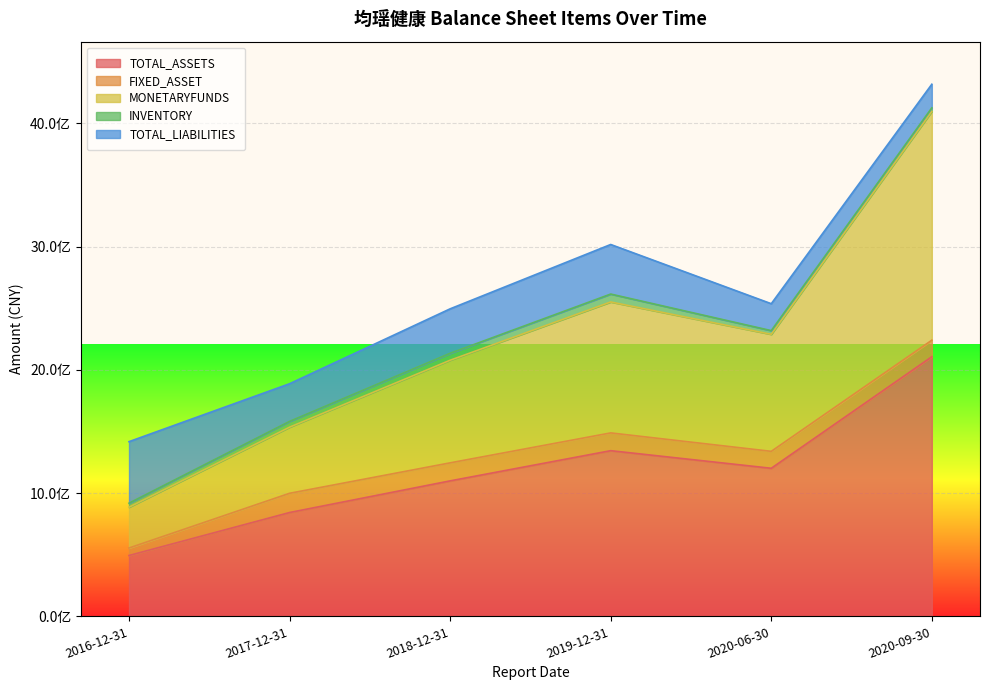

Read the TOTAL_ASSETS value at 2019-12-31.

1344262161.5